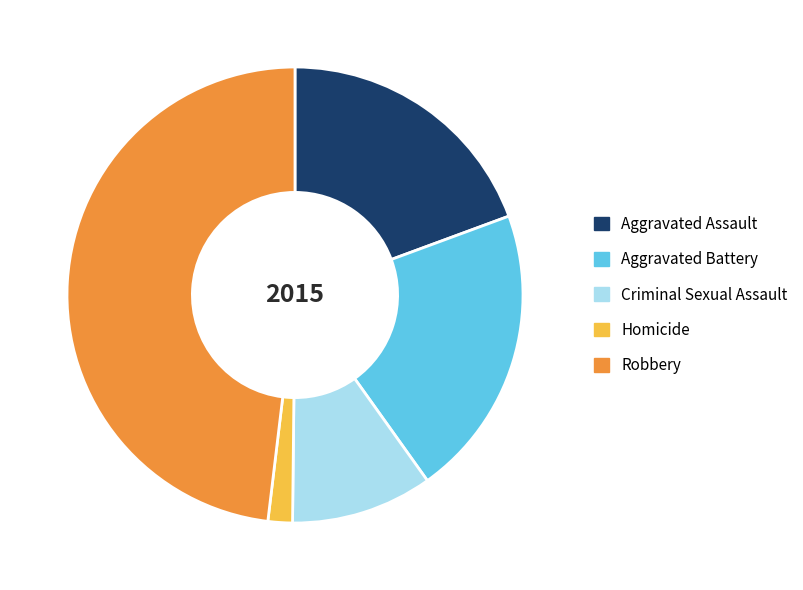

Count the number of slices in the pie.

5